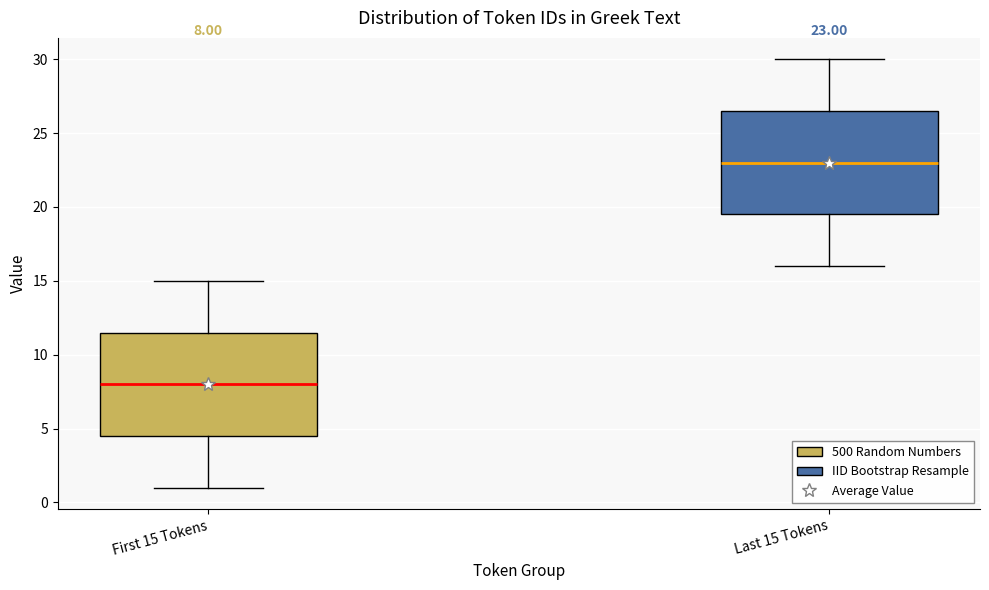

Which box's median line is the highest?

Last 15 Tokens